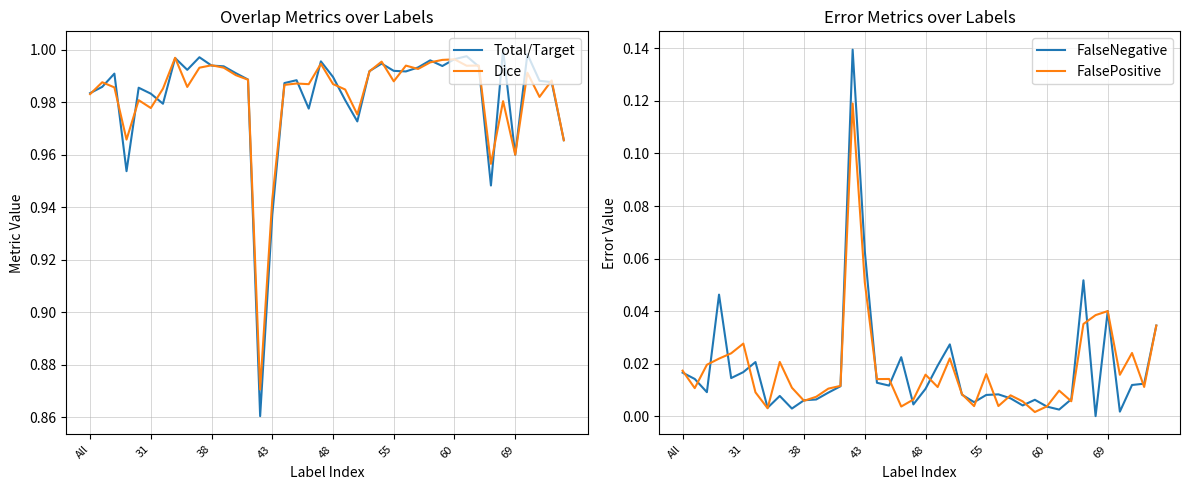

Is it true that FalsePositive equals 0.0 at 23?

False